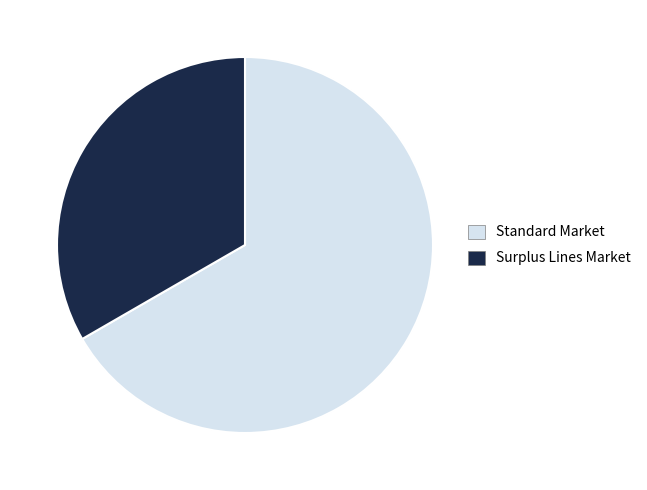

Rank the categories by value from highest to lowest.

Standard Market, Surplus Lines Market